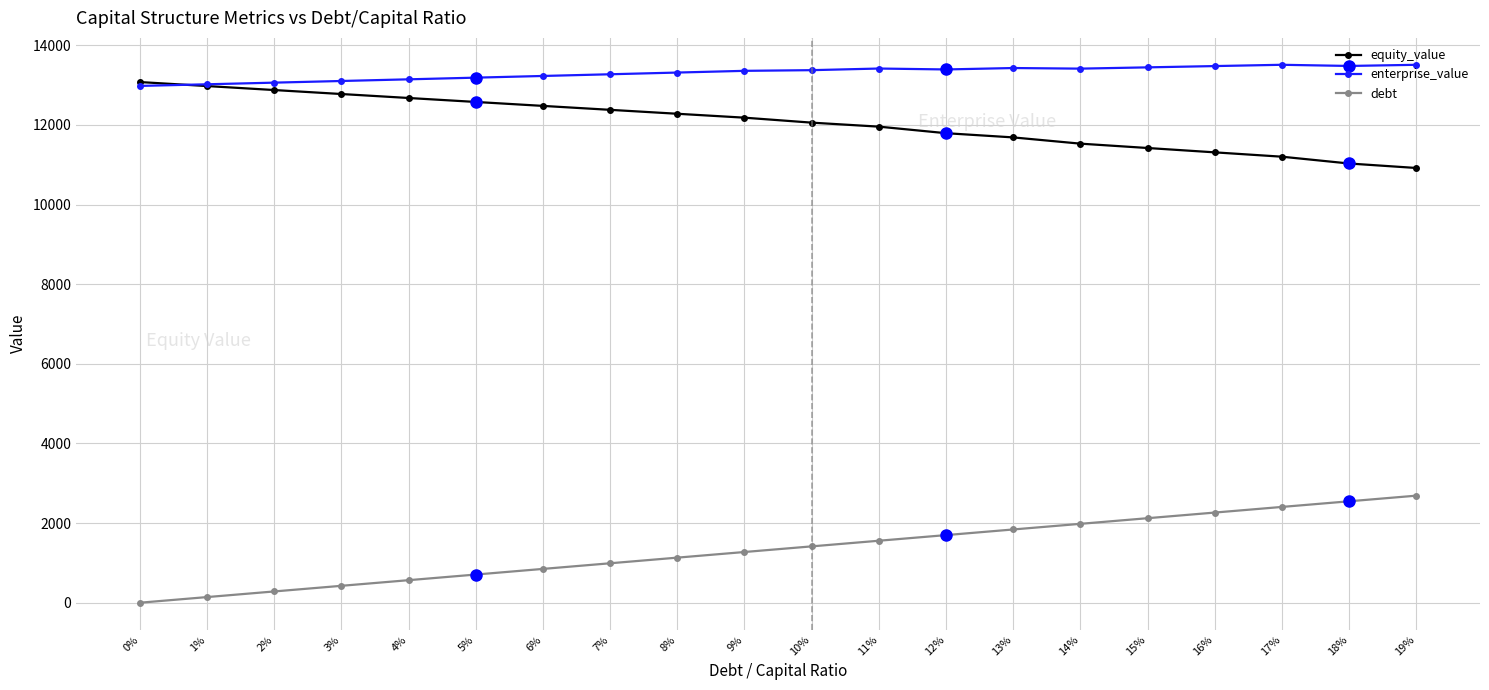

The value of equity_value at 1% is 6575.2. True or false?

False